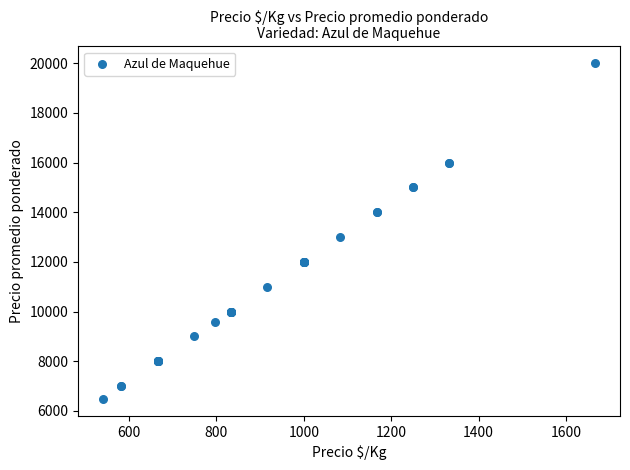

What Y value in the scatter plot is closest to 13237?

13000